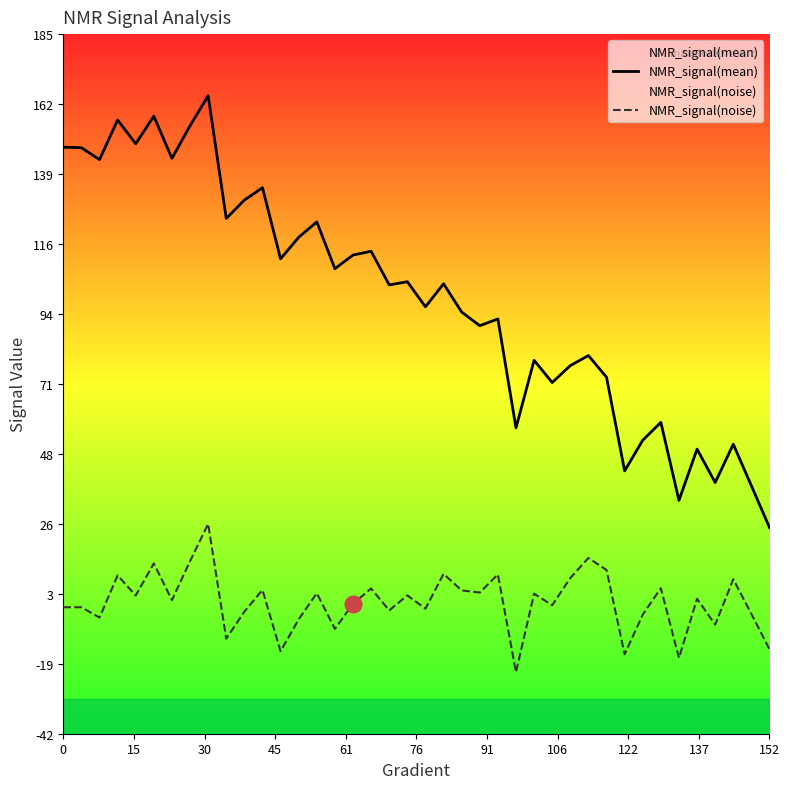

How many categories are shown in the chart?

40